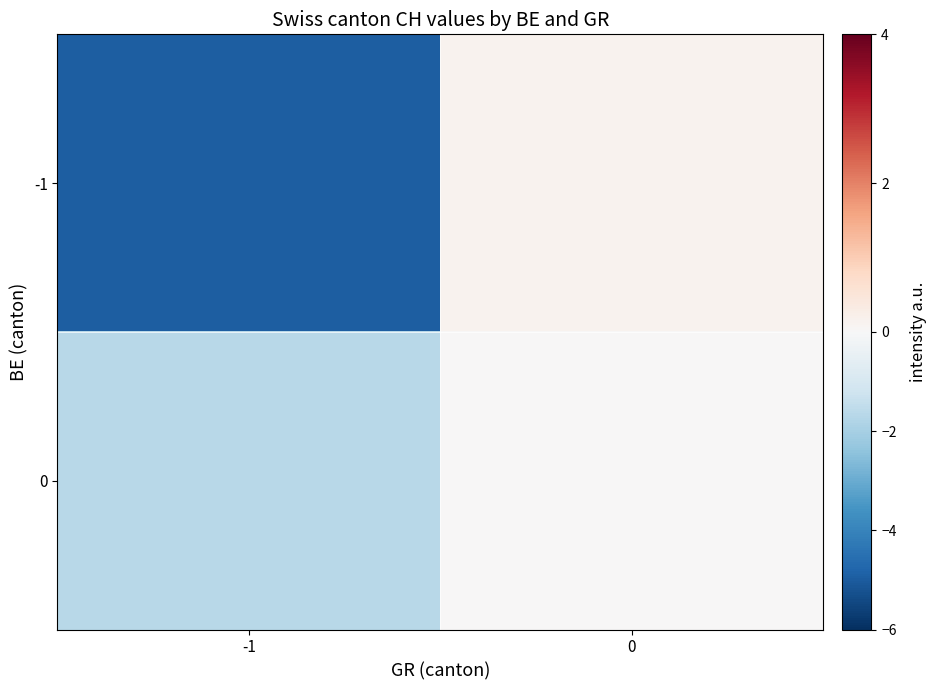

What is the greatest value displayed?

0.1